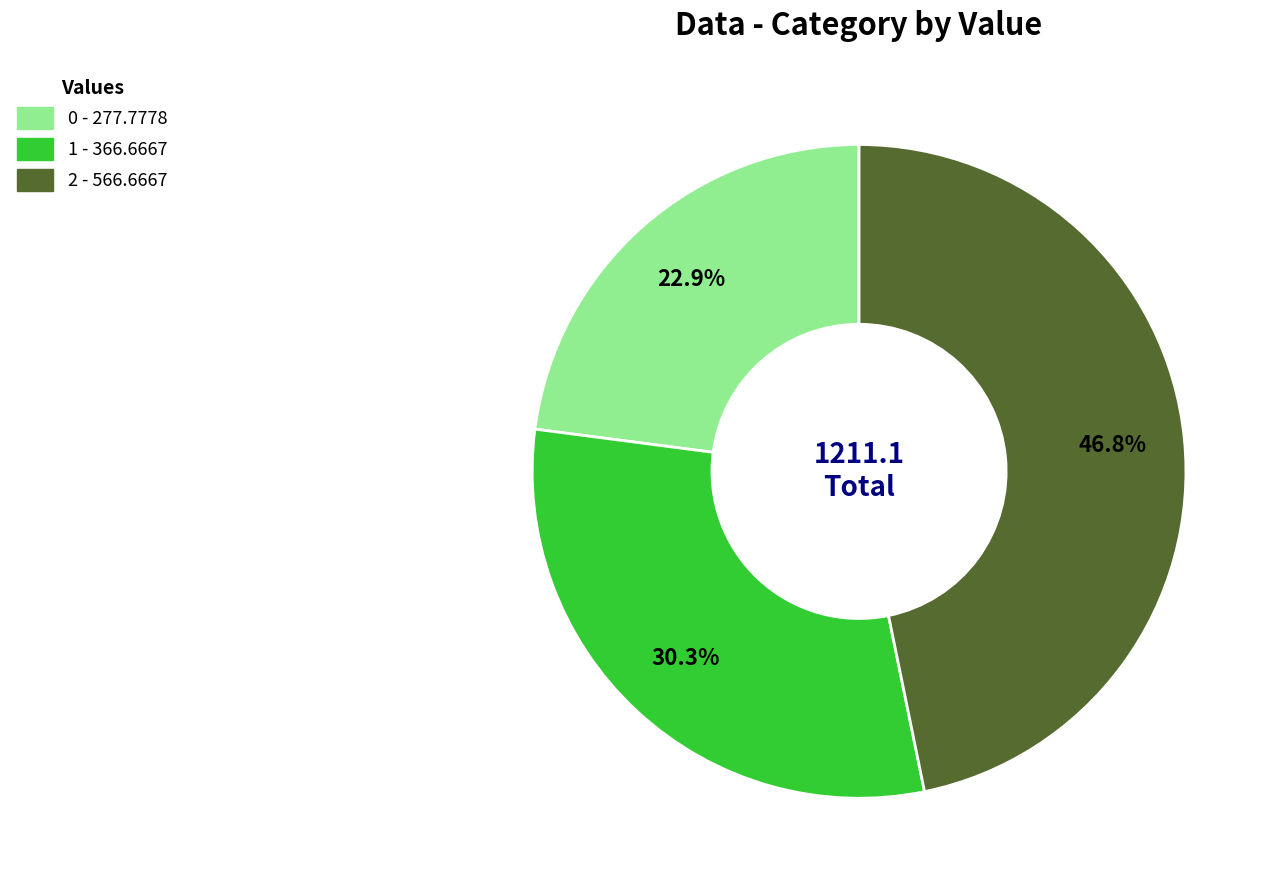

Between 0 and 2, which is larger?

2